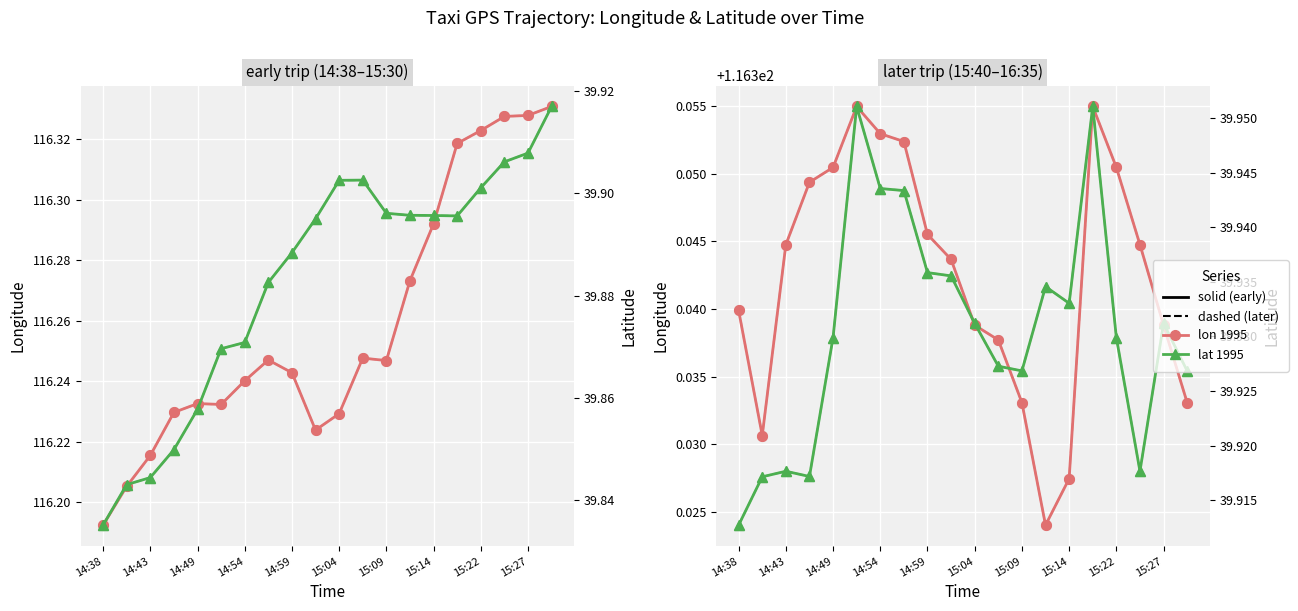

How many series are shown in this chart?

4